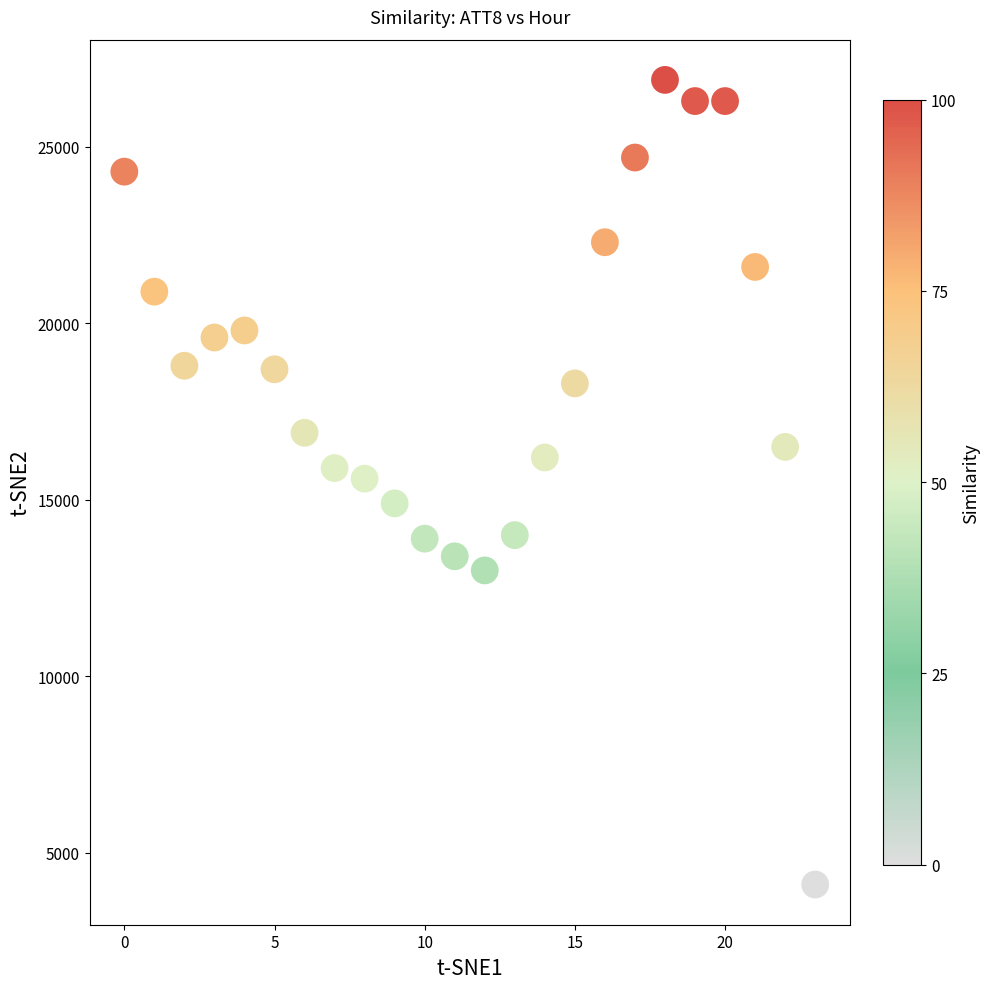

What is the range of Y values (max minus min)?

22800